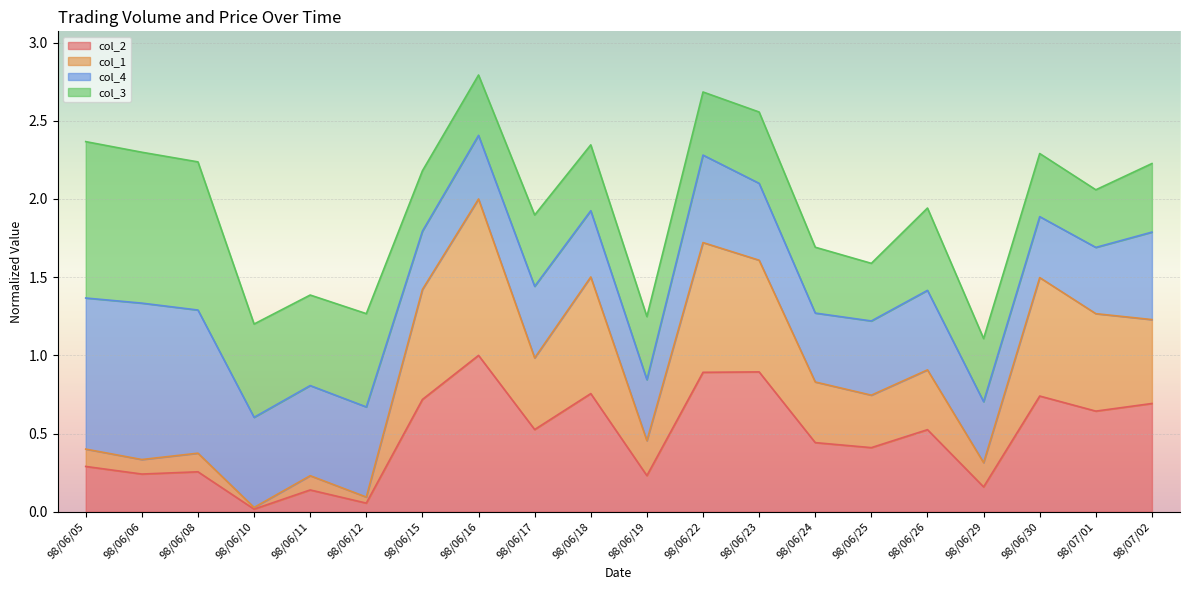

How many interior local peaks does the col_1 series have?

7